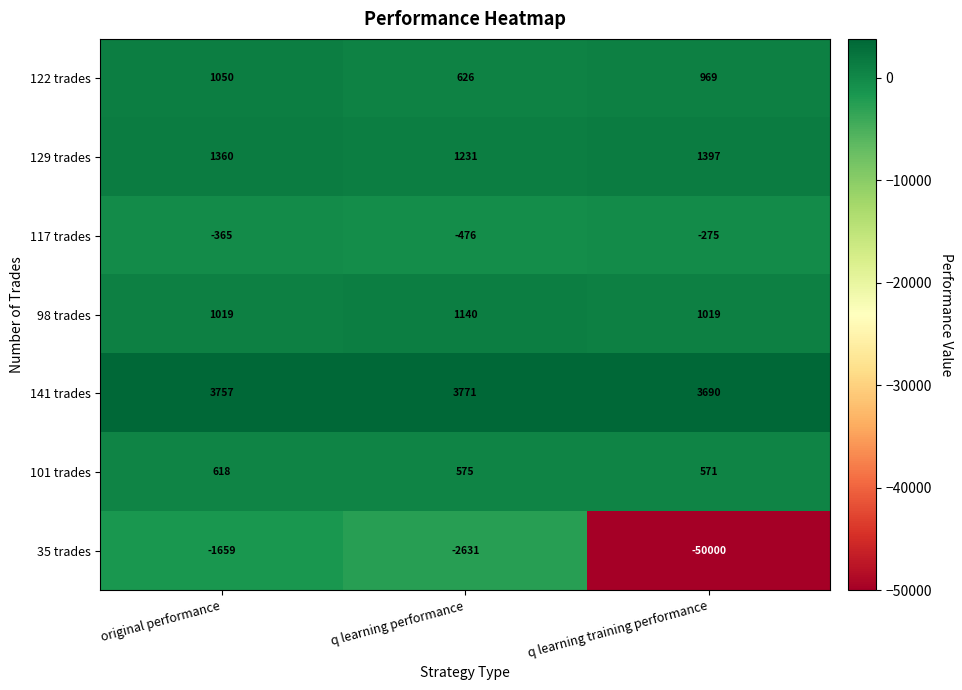

What is the difference between the highest and lowest values at q learning performance?

6402